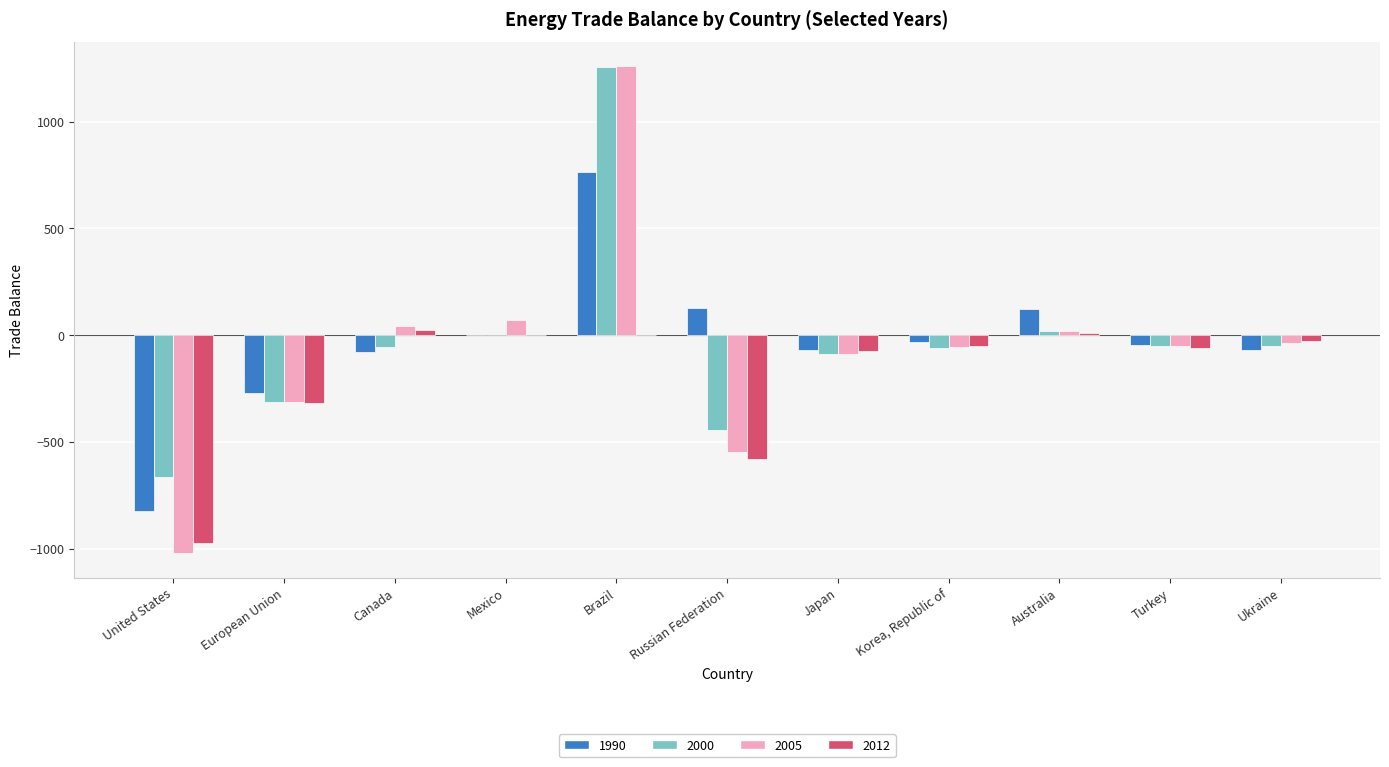

What is the total value across all series at Turkey?

-204